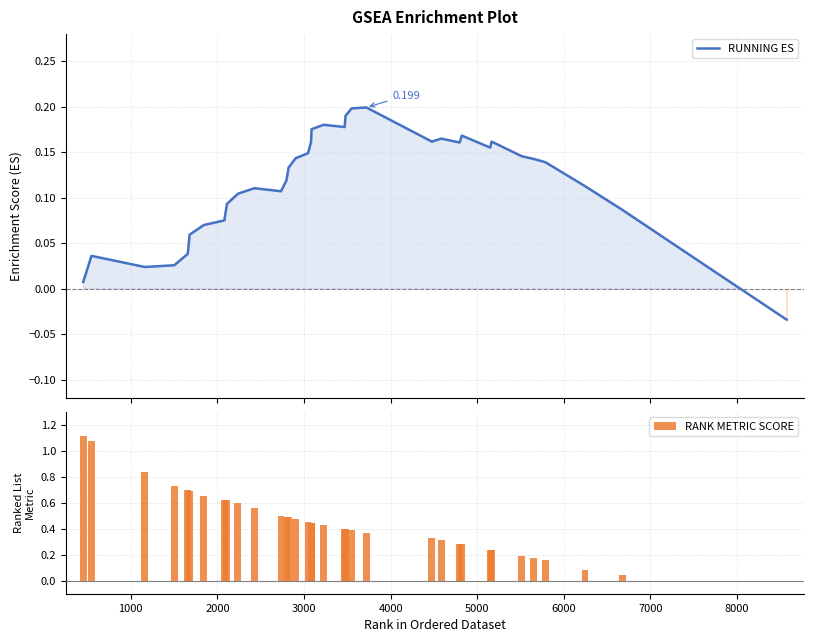

Is the value of RUNNING ES at 15 greater than the value of RANK METRIC SCORE at 9000?

No